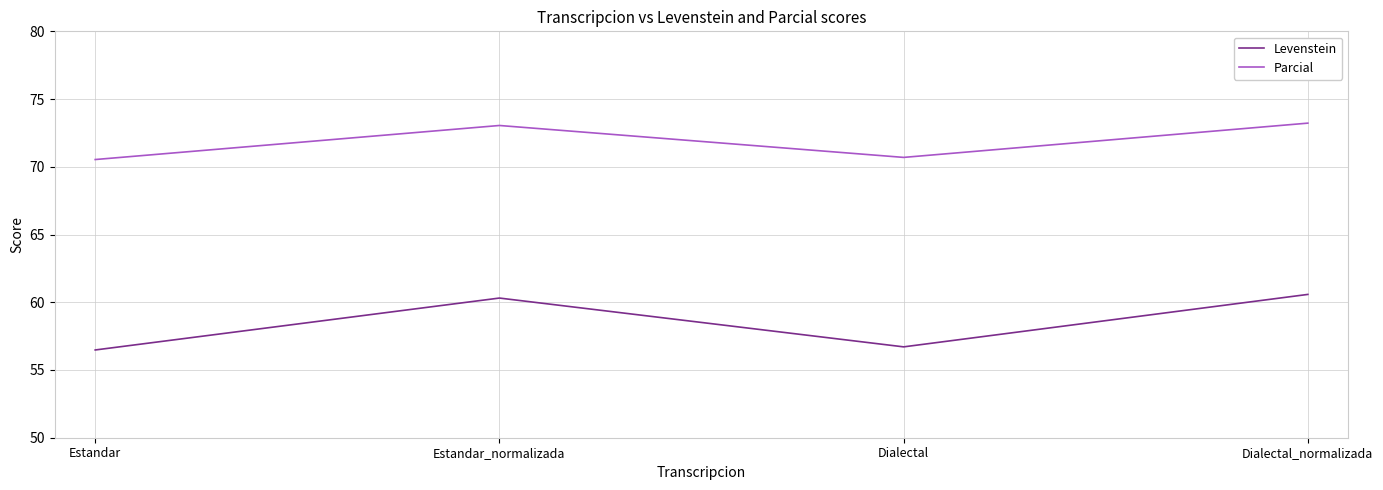

How many interior local valleys does the Levenstein series have?

1